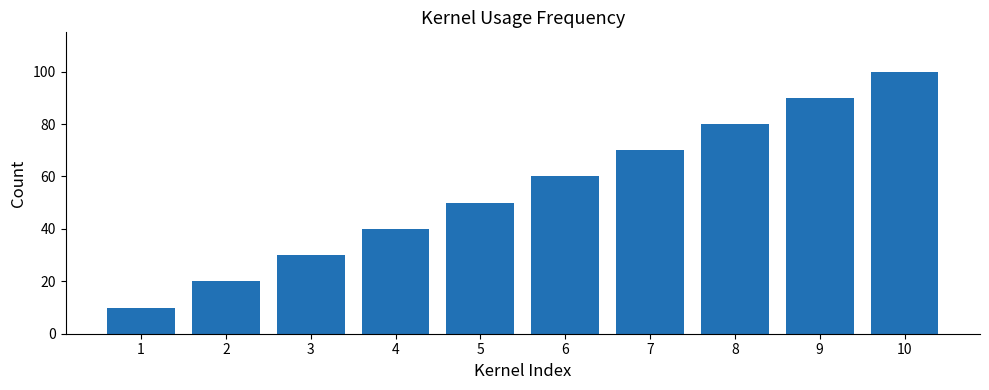

What is the change in value from 9 to 10?

+10